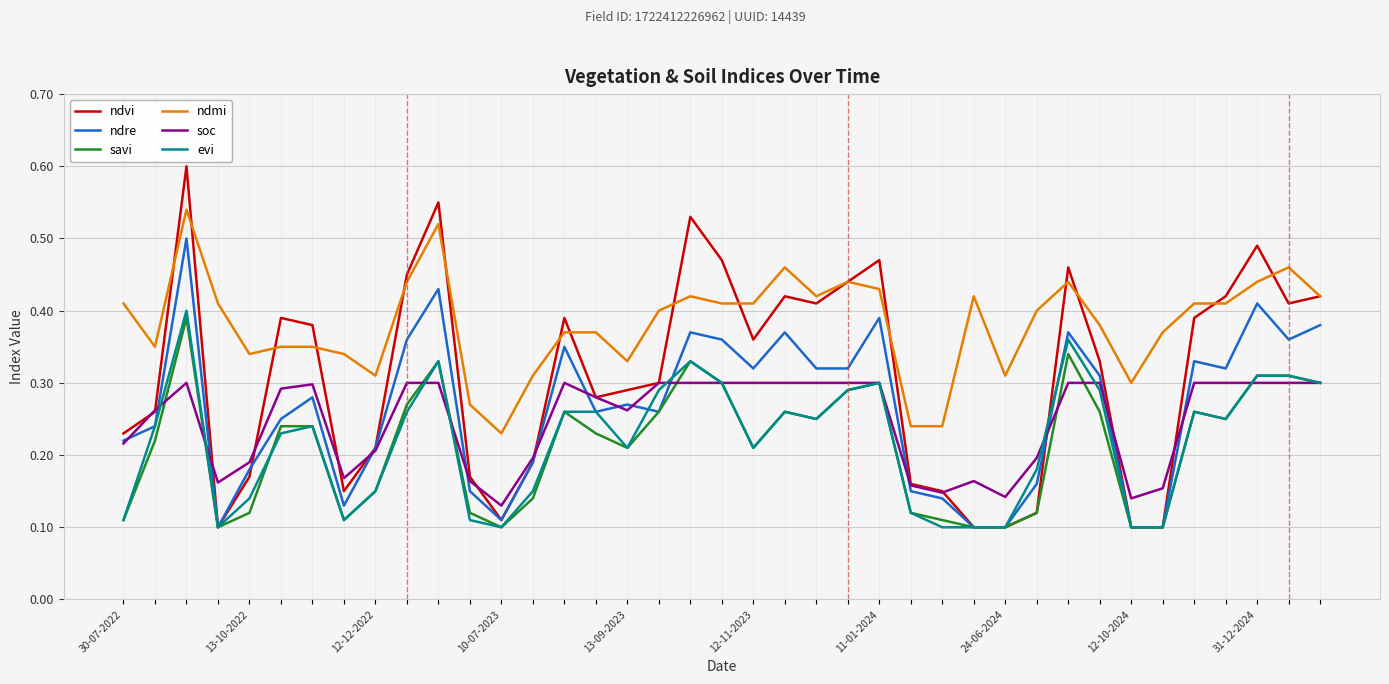

Which series has the widest spread of values?

ndvi